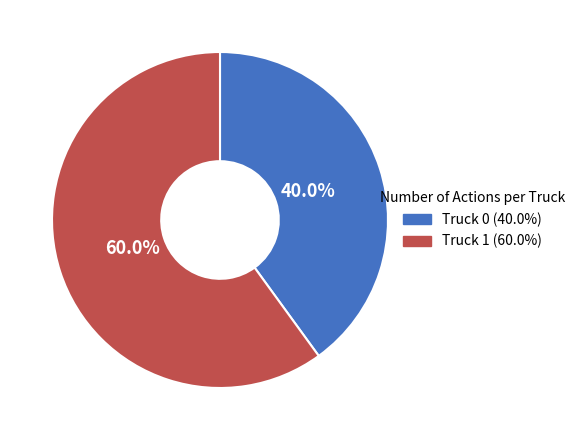

Does Truck 0 account for over 50% of the chart?

No